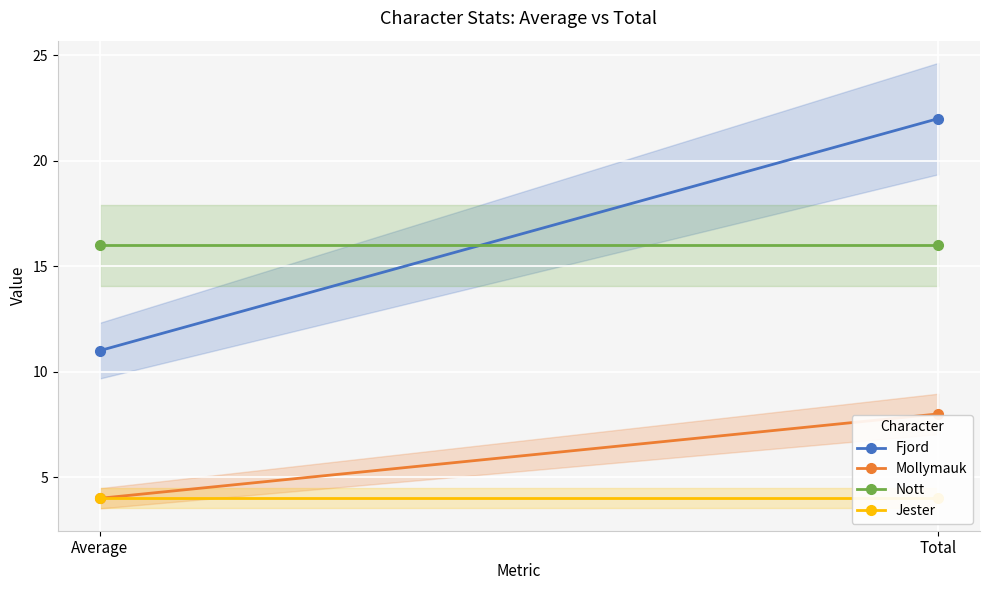

Rank the categories by Nott value from lowest to highest.

Average, Total